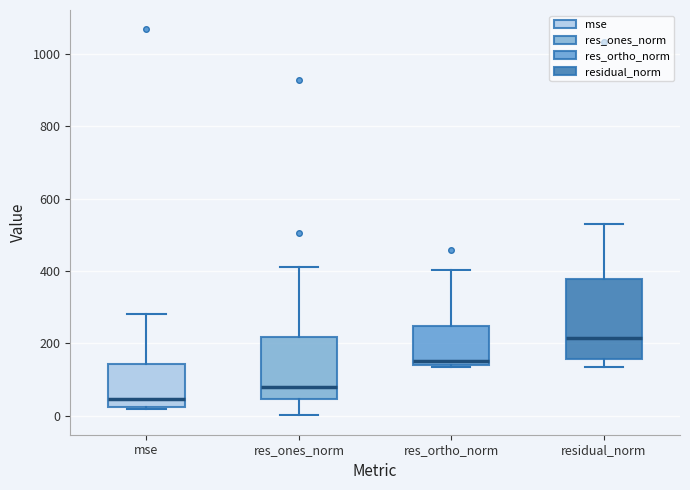

Comparing the boxes themselves (not the whiskers), which one is the tallest?

residual_norm